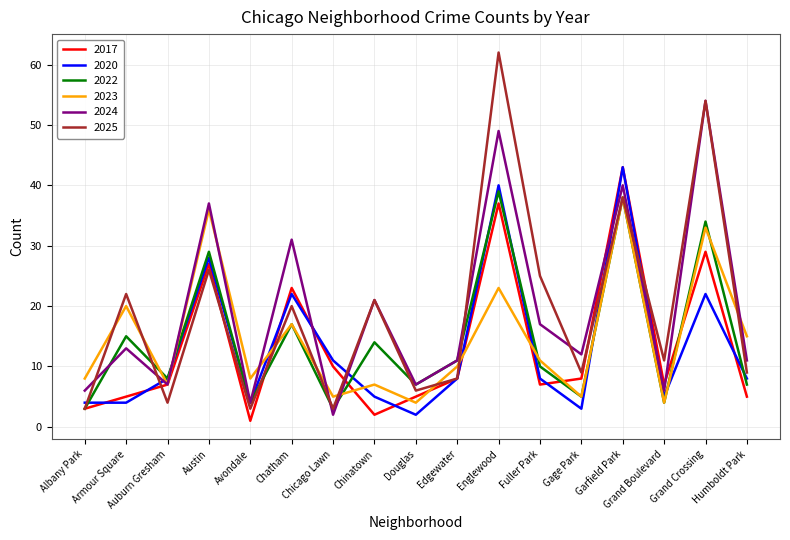

True or false: 2022 has a value of 25 at Armour Square.

False